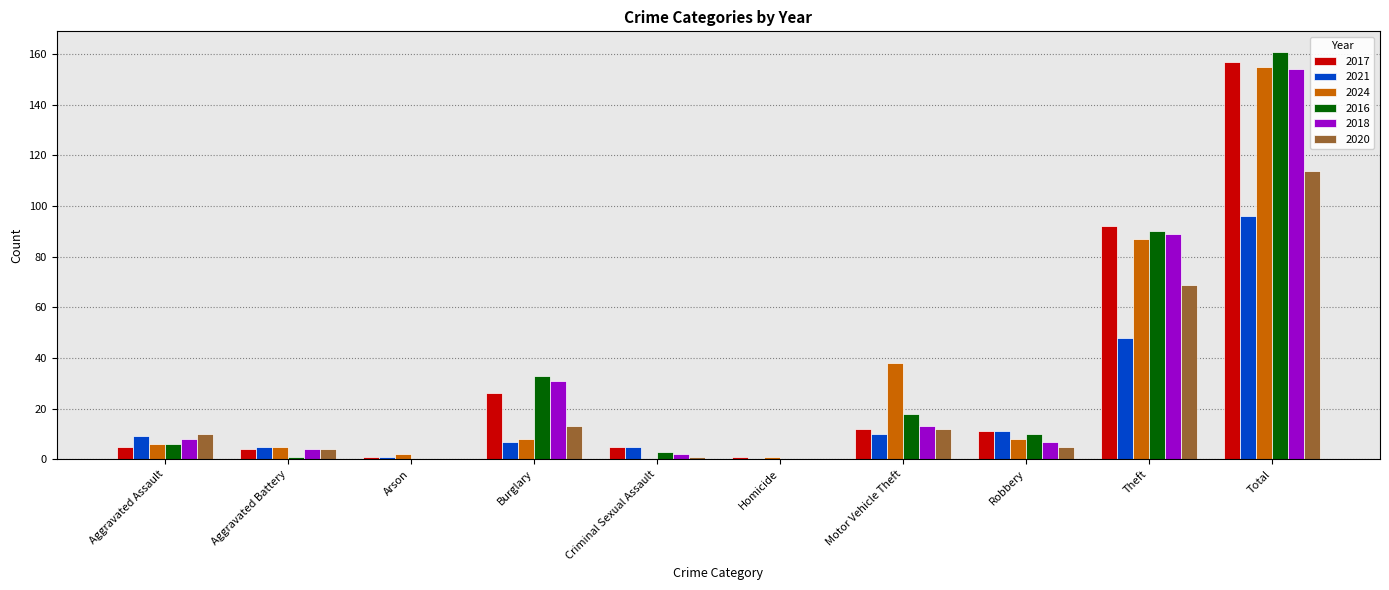

What is the greatest value displayed?

161